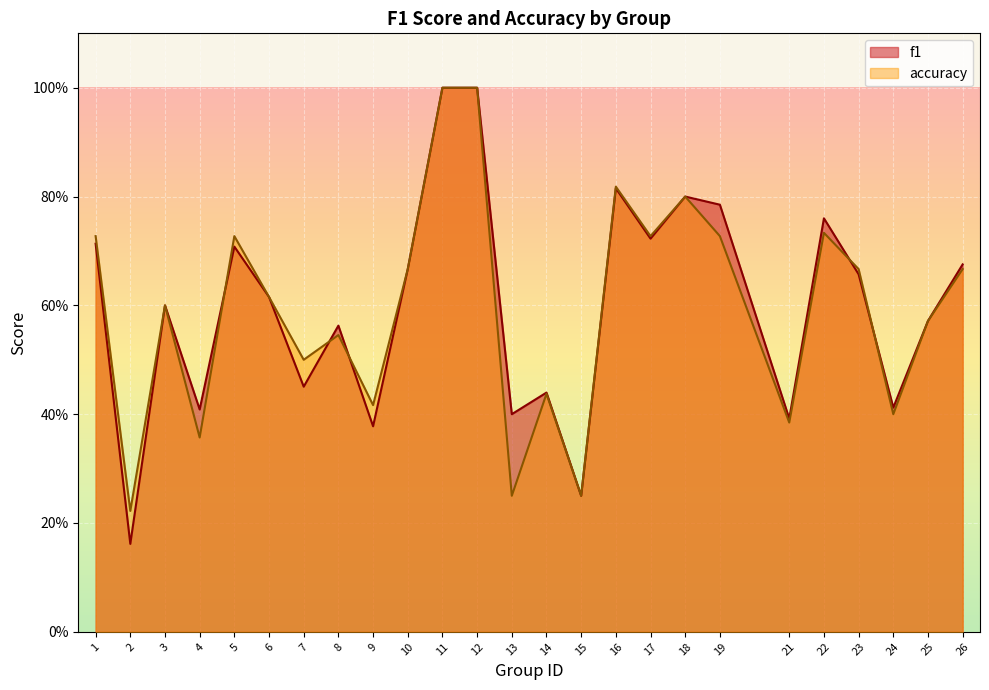

Between 5 and 13, which is larger?

5